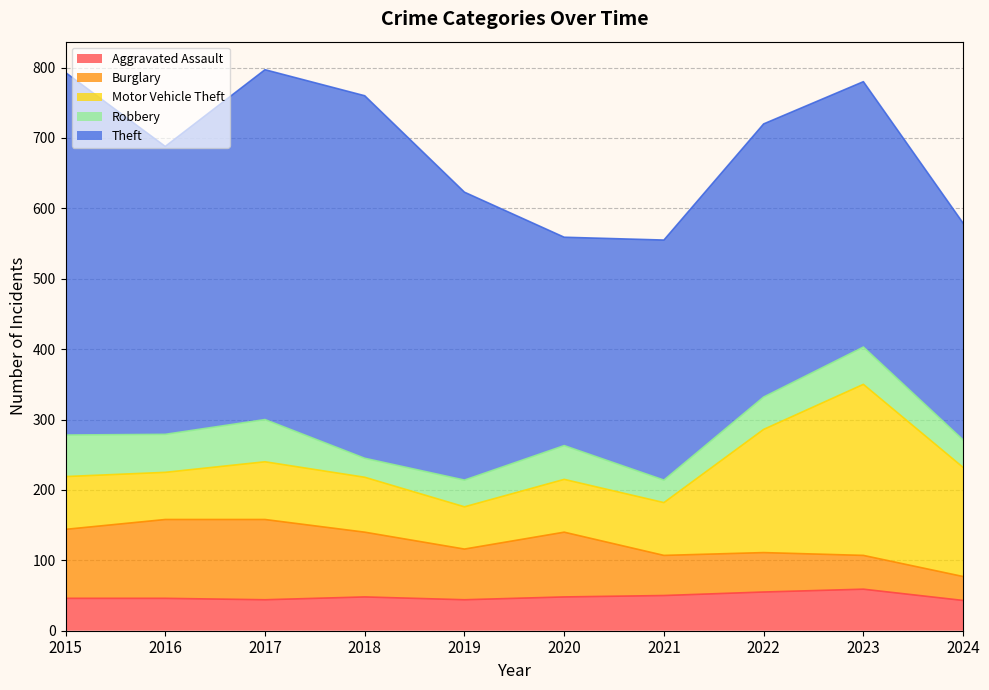

True or false: Motor Vehicle Theft and Theft cross at least once.

False